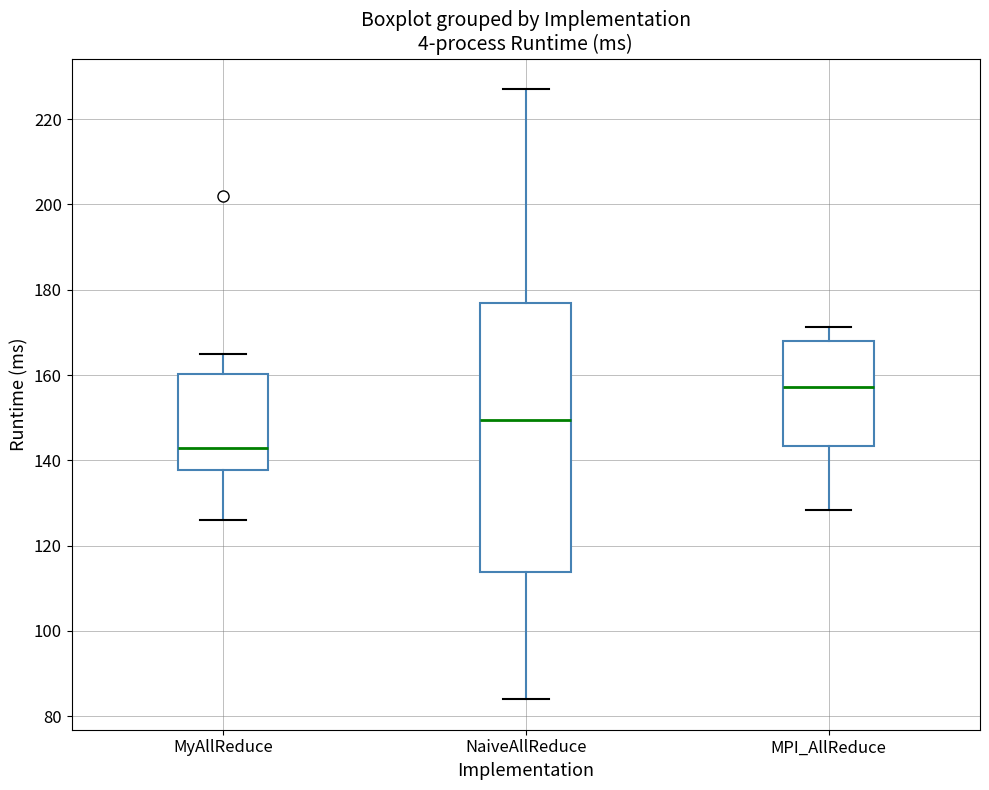

Comparing the boxes themselves (not the whiskers), which one is the tallest?

NaiveAllReduce